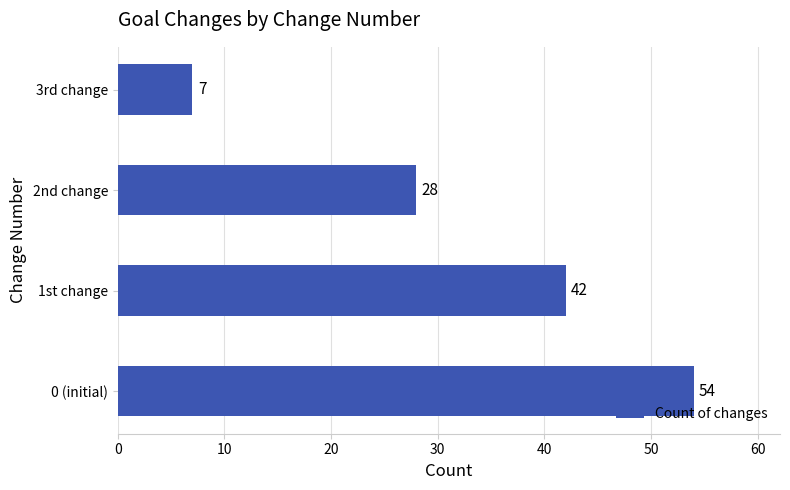

At which label is the value closest to 30?

2nd change